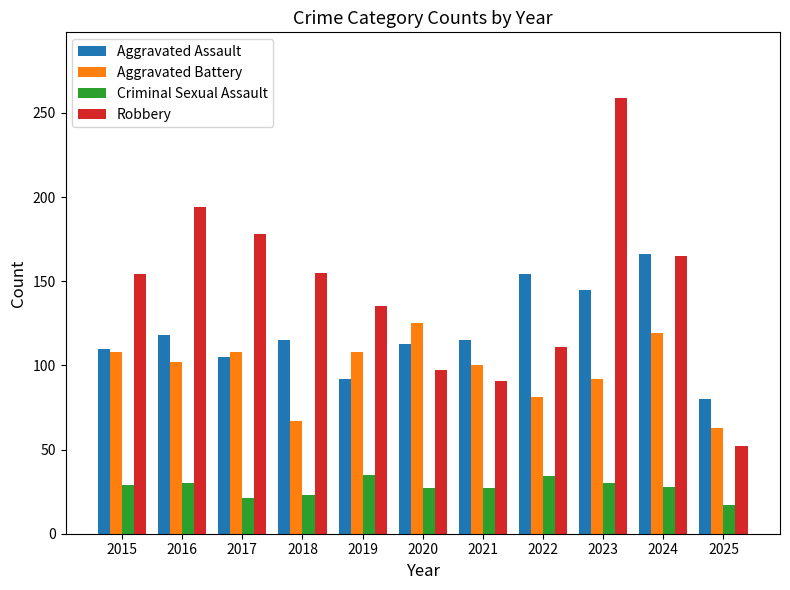

What is the average value of the Criminal Sexual Assault series?

27